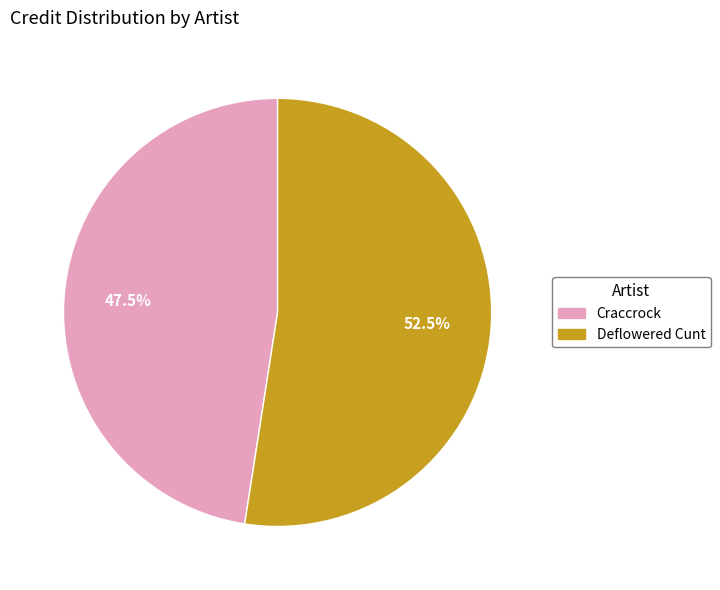

Does any single category account for the majority?

Yes